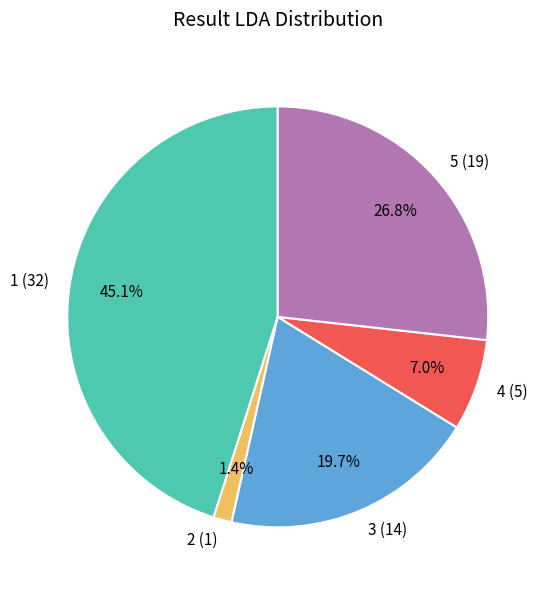

Is there a majority slice in this chart?

No